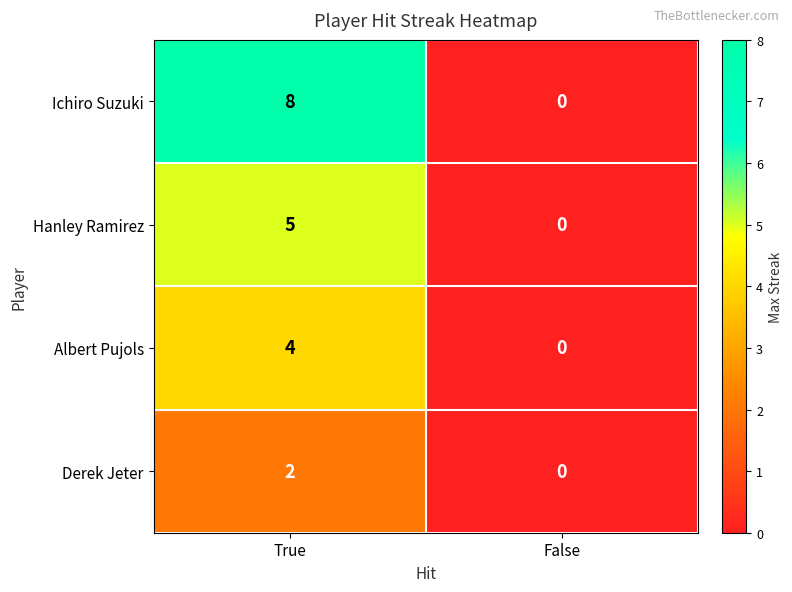

Rank the series by their maximum value, from highest to lowest.

Ichiro Suzuki, Hanley Ramirez, Albert Pujols, Derek Jeter